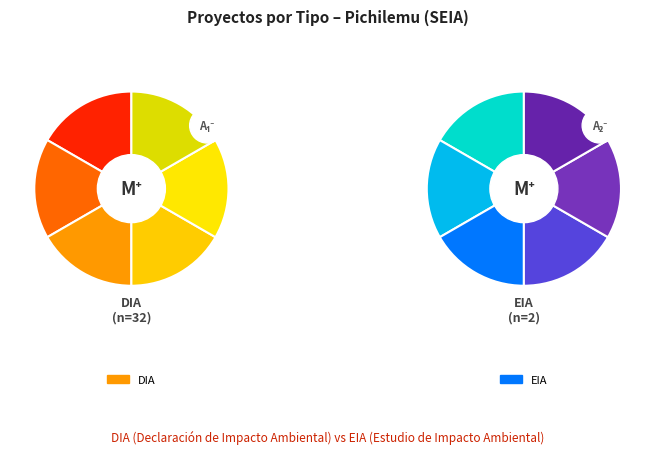

Does EIA represent more than half of the total?

No